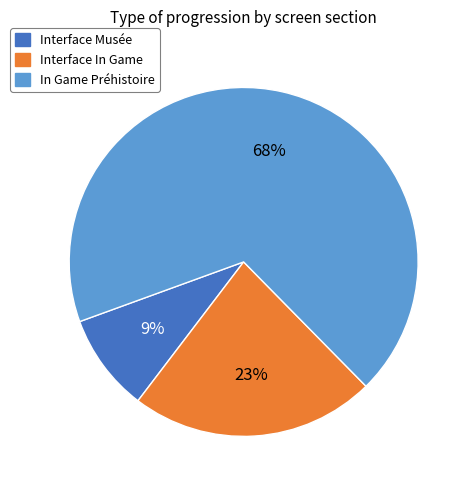

Is there a majority slice in this chart?

Yes